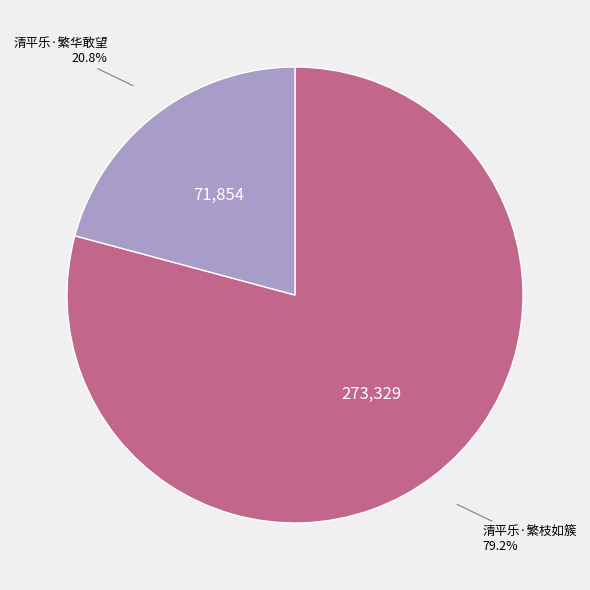

Is there a majority slice in this chart?

Yes